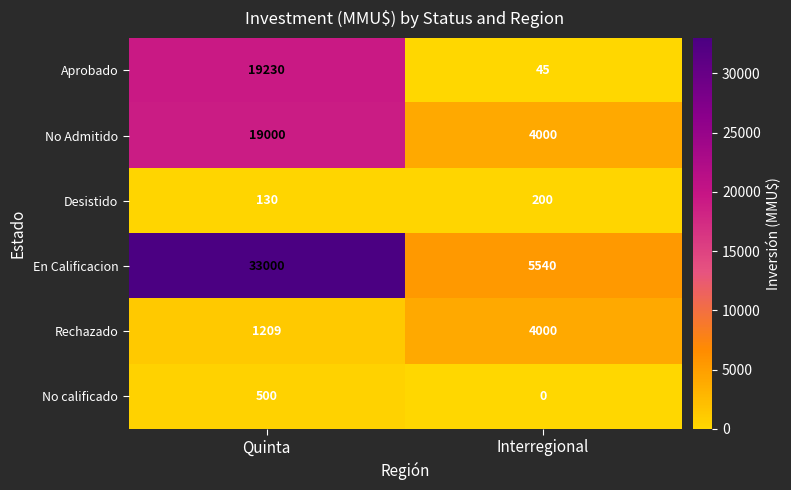

Is it true that En Calificacion equals 33000 at Quinta?

True